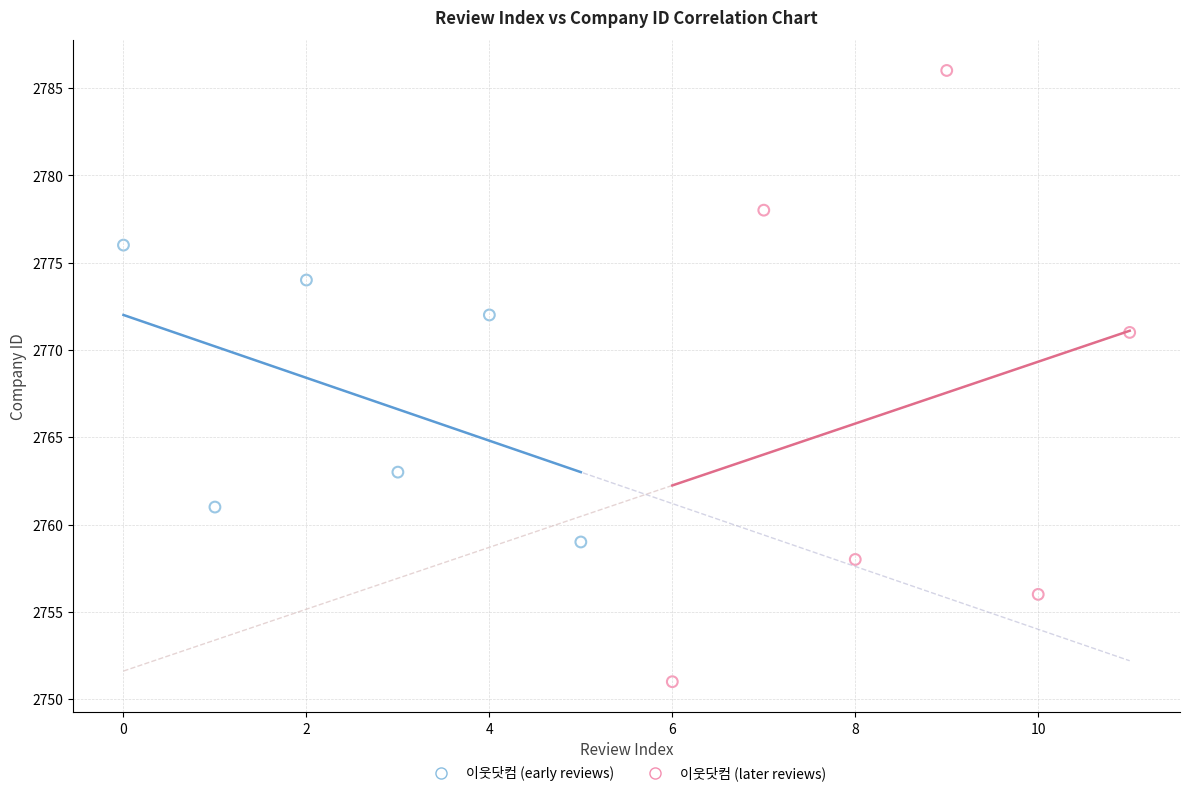

Which series reaches the minimum Y coordinate?

이웃닷컴 (later reviews)